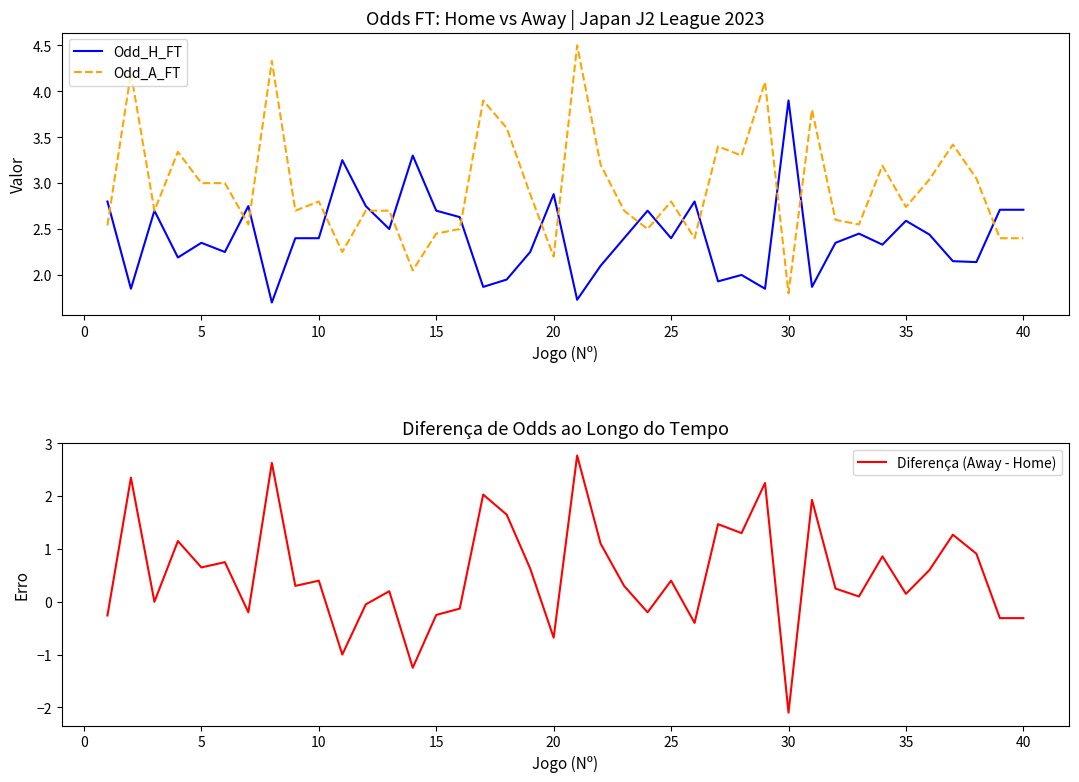

True or false: Diferença (Away - Home) and Odd_A_FT cross at least once.

False